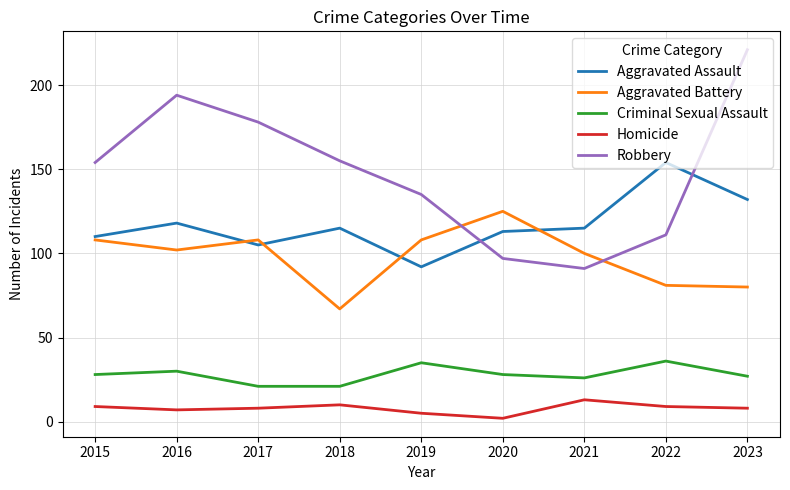

Between which two adjacent categories do Robbery and Aggravated Battery first intersect?

2019 and 2020